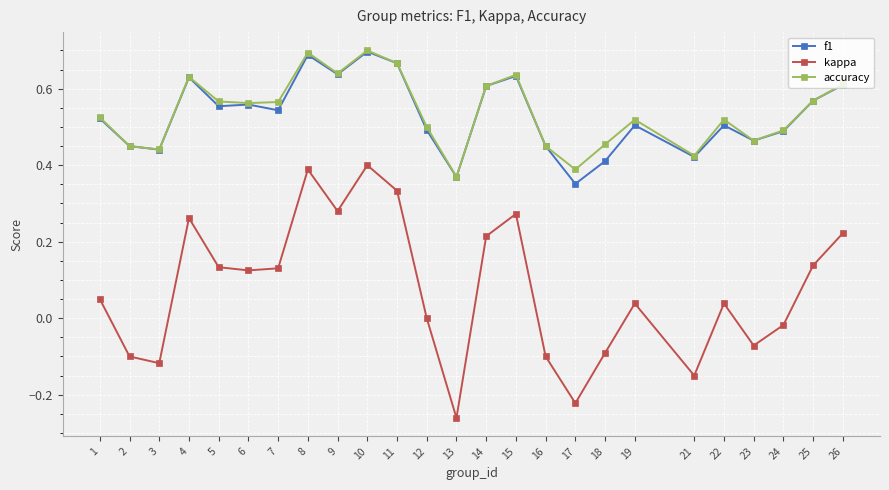

True or false: f1 has more than 0 interior local peaks.

True